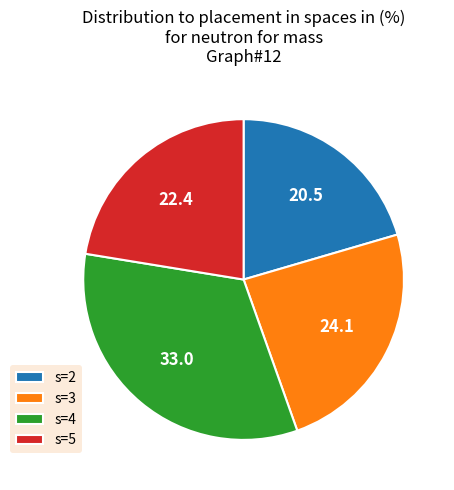

Between s=5 and s=4, which is larger?

s=4